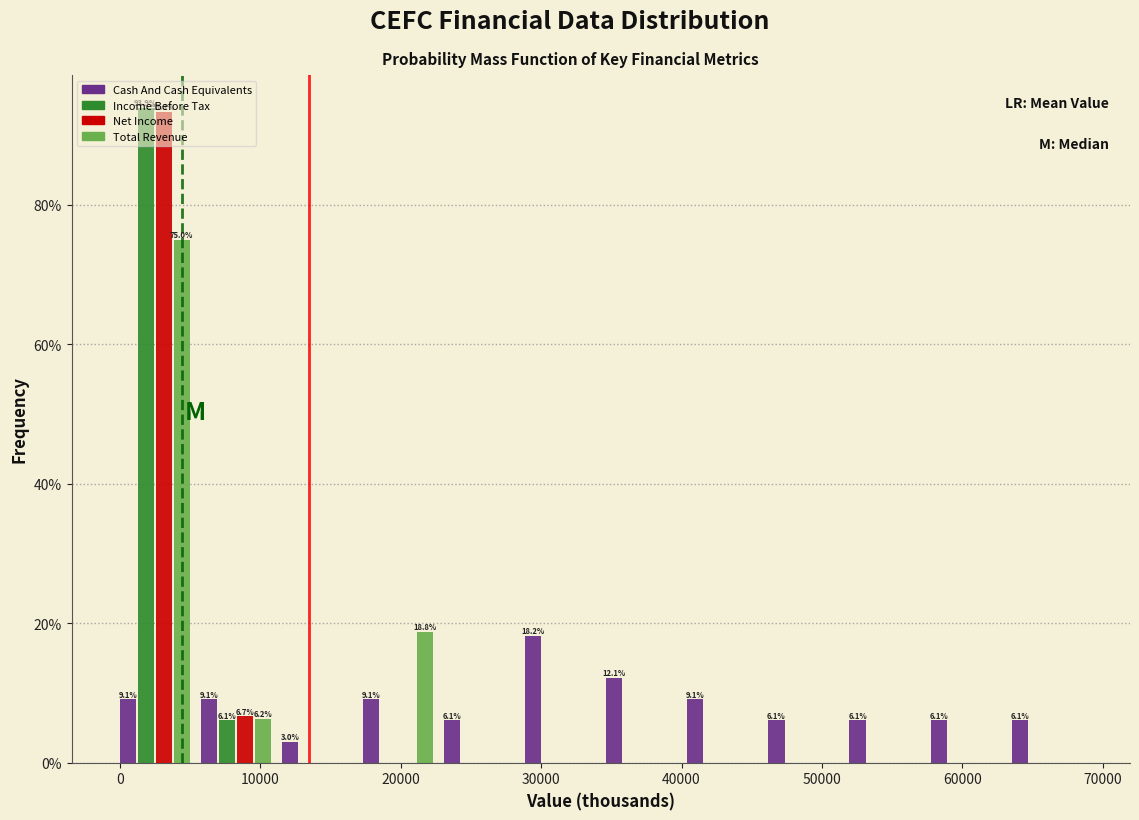

In the Net Income series, which range on the x-axis has the tallest bar?

0 to 5000